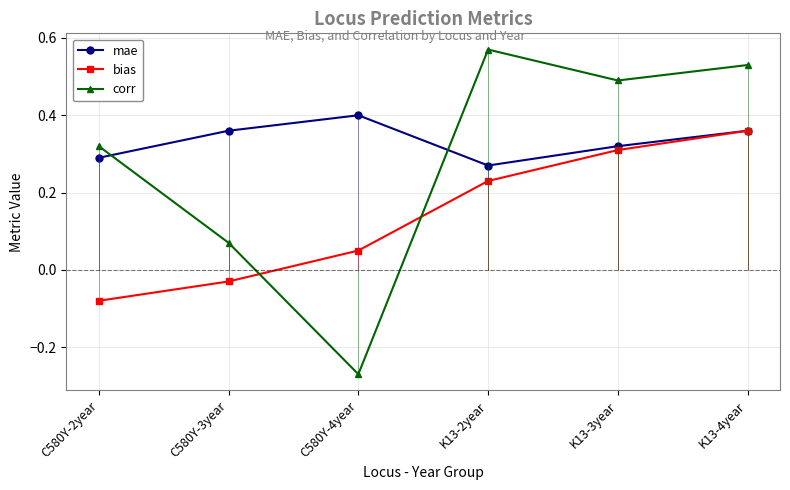

What position from the left is K13-3year?

5